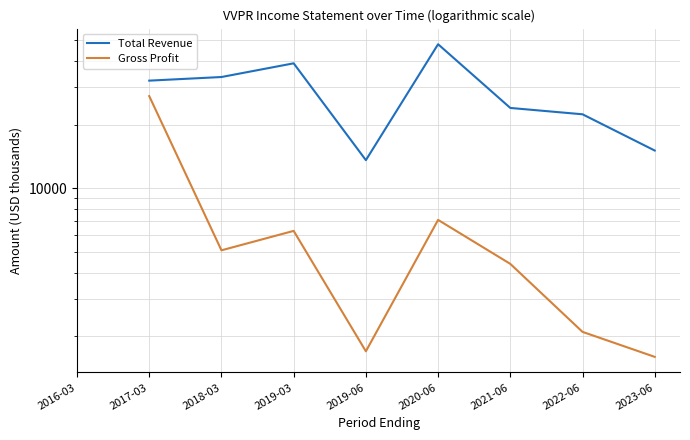

True or false: Gross Profit and Total Revenue intersect in this chart.

False